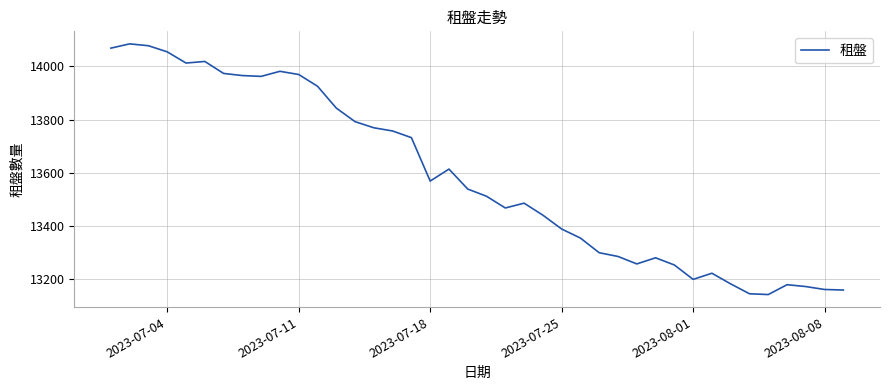

What is the difference between the maximum and minimum values?

941